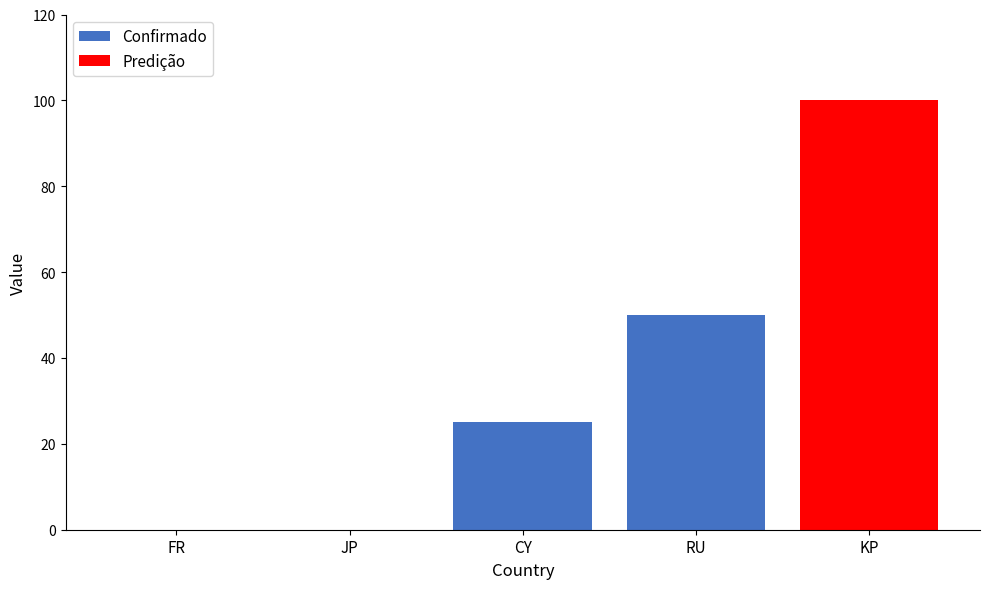

What is the change in value from JP to CY?

+25